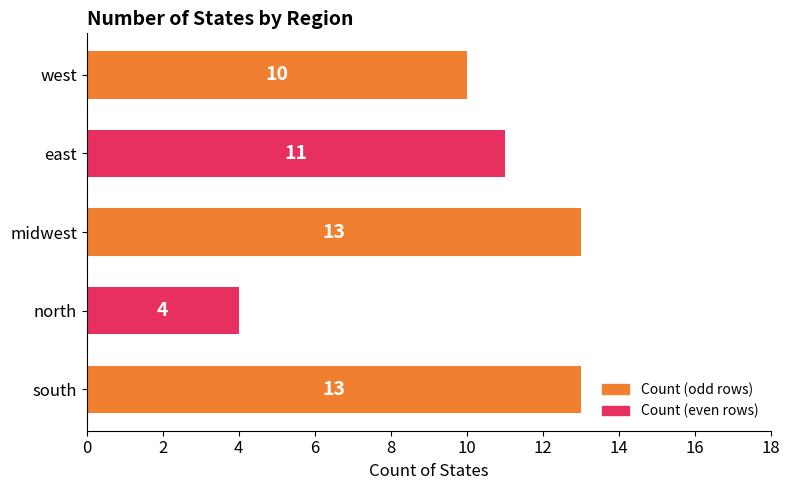

Is it true that the value at east is 4?

False